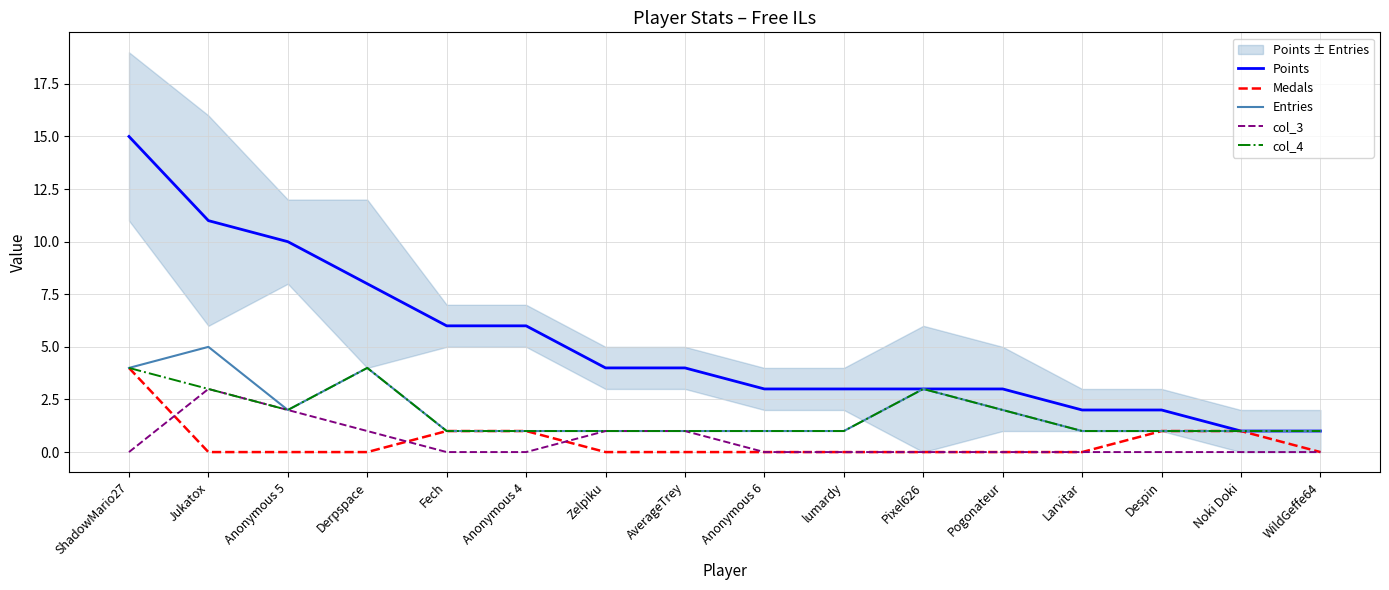

True or false: Points and col_3 cross at least once.

False